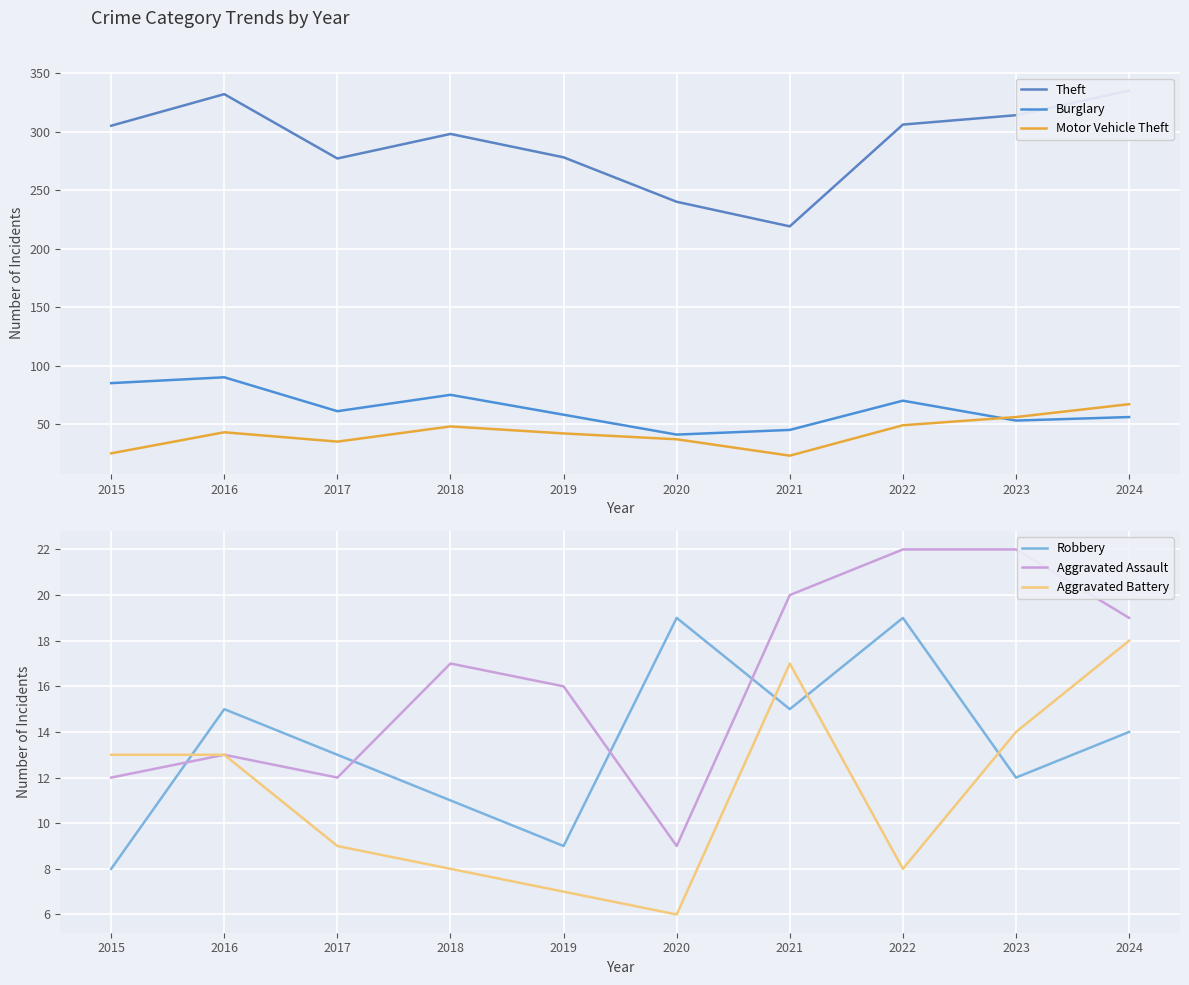

True or false: Theft has a value of 379 at 2019.

False